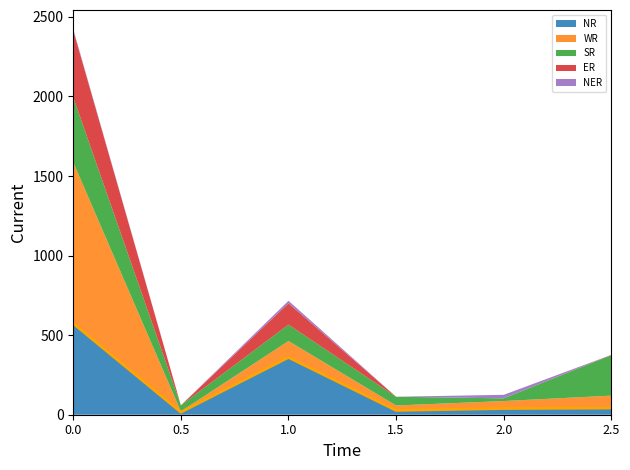

What is the highest value of the NR series?

573